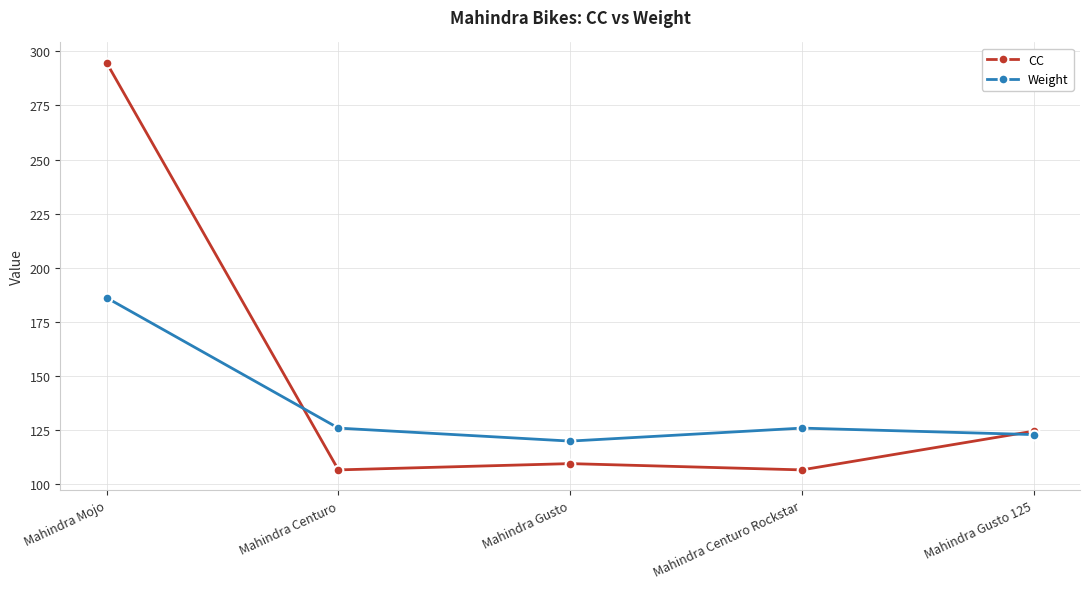

Between Mahindra Centuro and Mahindra Gusto 125, which series saw the biggest shift?

CC